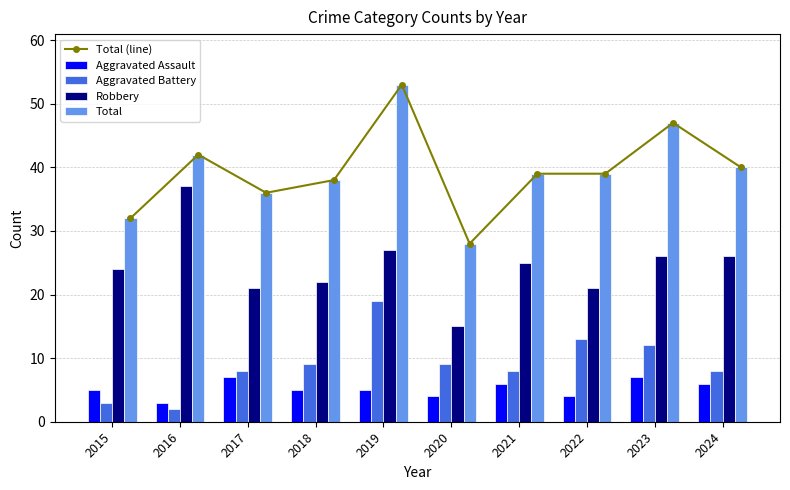

Which category has the highest value across all series?

2019